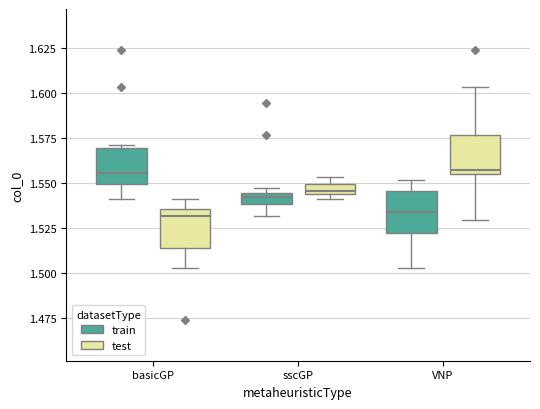

Where is the upper edge of the box for basicGP (test) on the y-axis? The values are not printed on the chart, so give them approximately, as read against the axis.

1.535